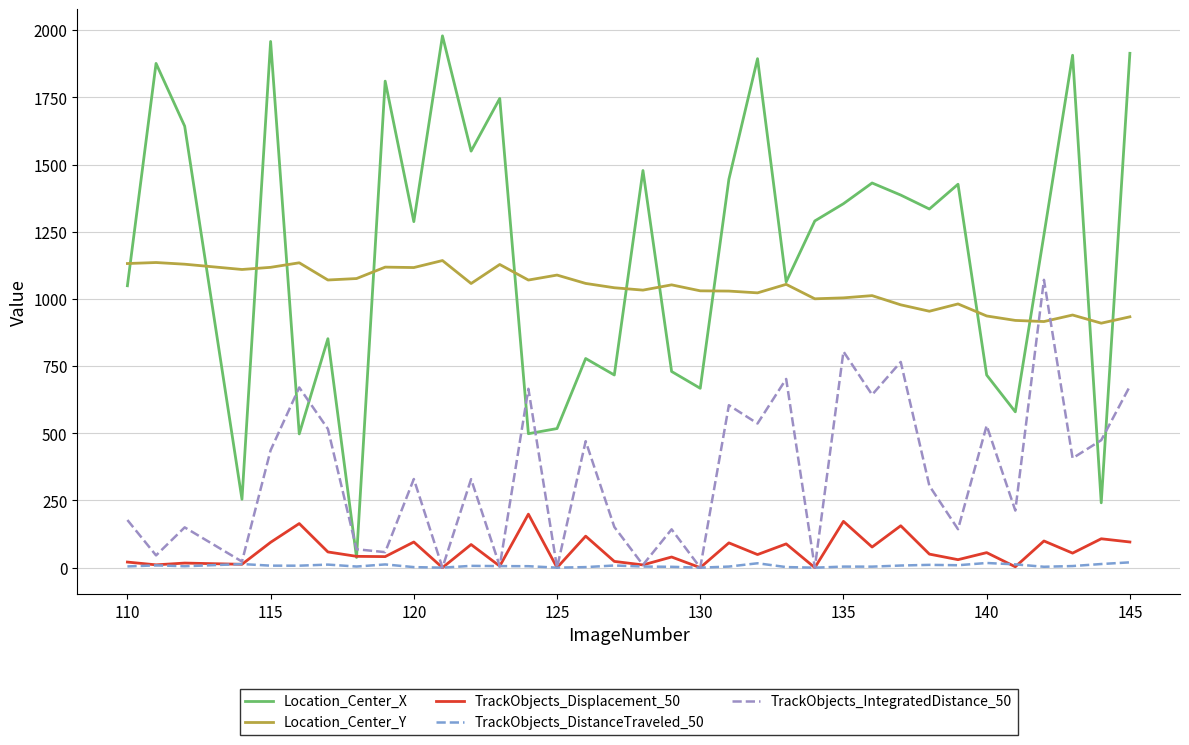

What is the difference between the maximum and minimum values in the TrackObjects_IntegratedDistance_50 series?

1071.2